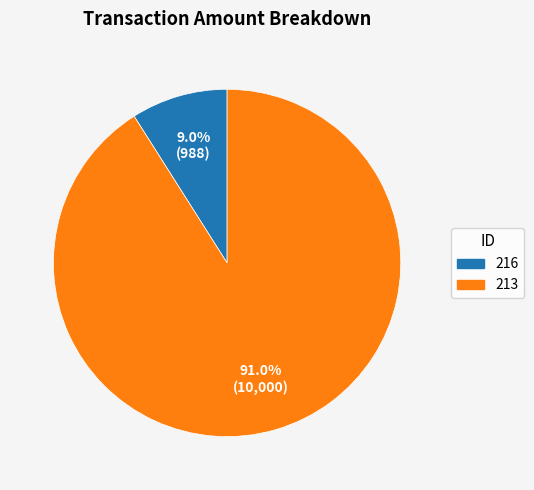

What percentage is the 213 slice, to the nearest percent?

91%